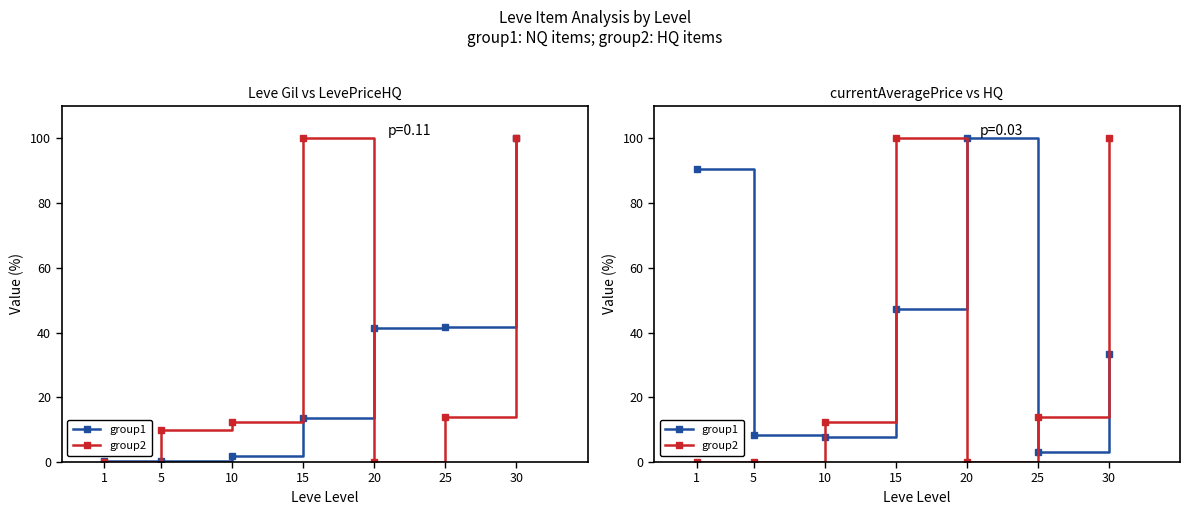

Where is the first local maximum for group1?

20